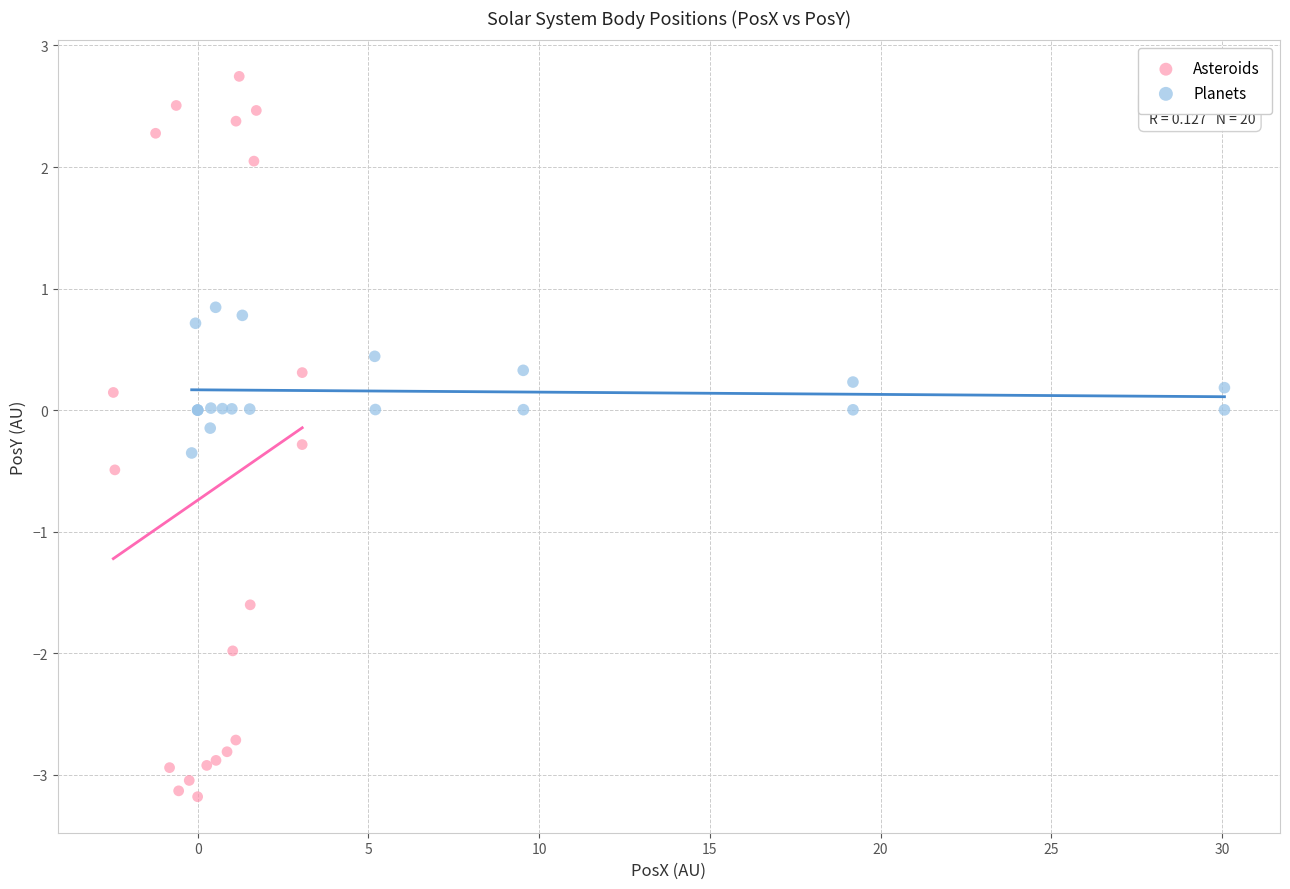

Which series has the widest spread of Y values?

Asteroids